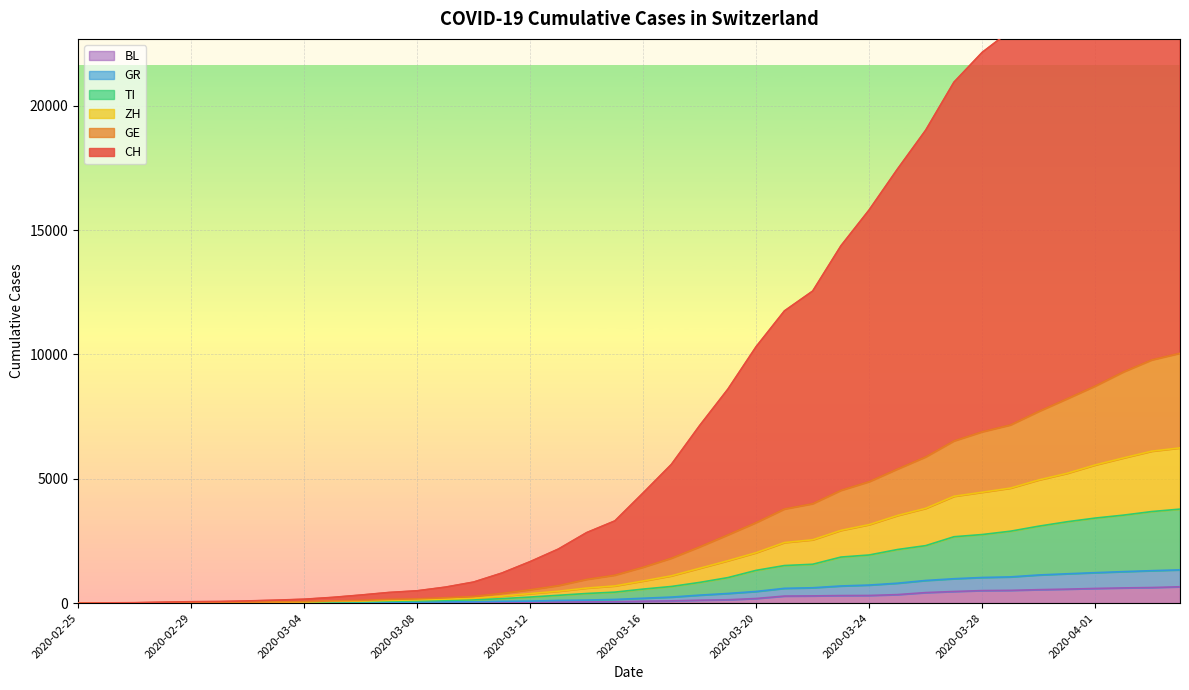

Which category has the highest value in the ZH series?

2020-04-04